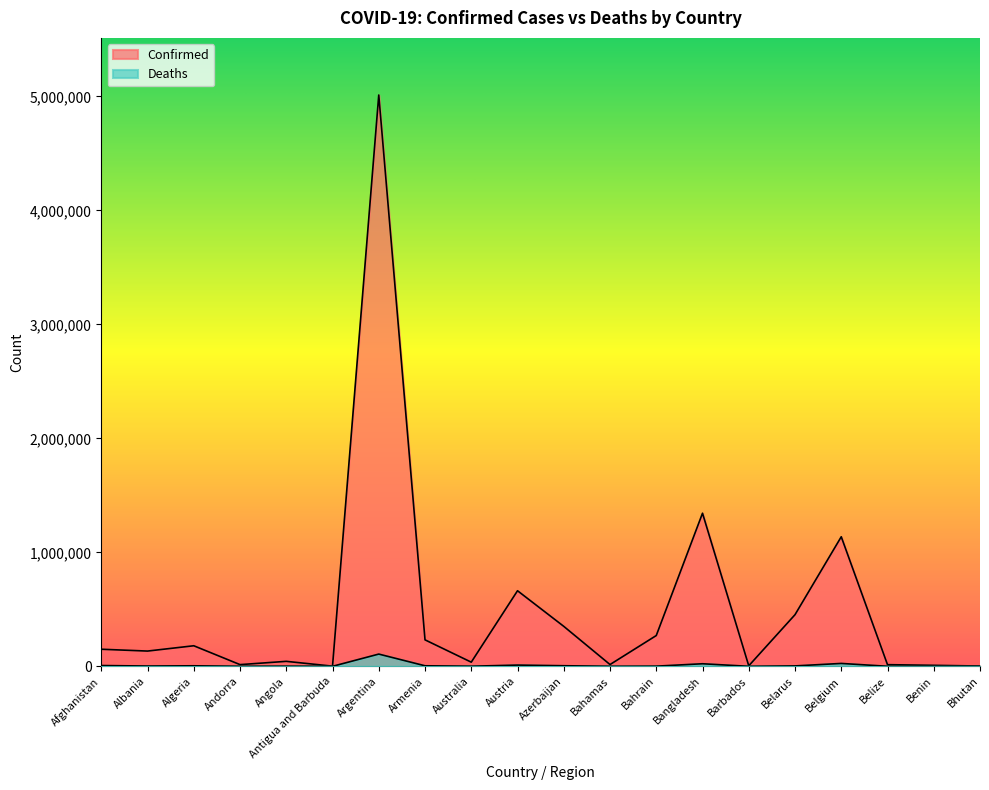

What is the average value of the Deaths series?

9857